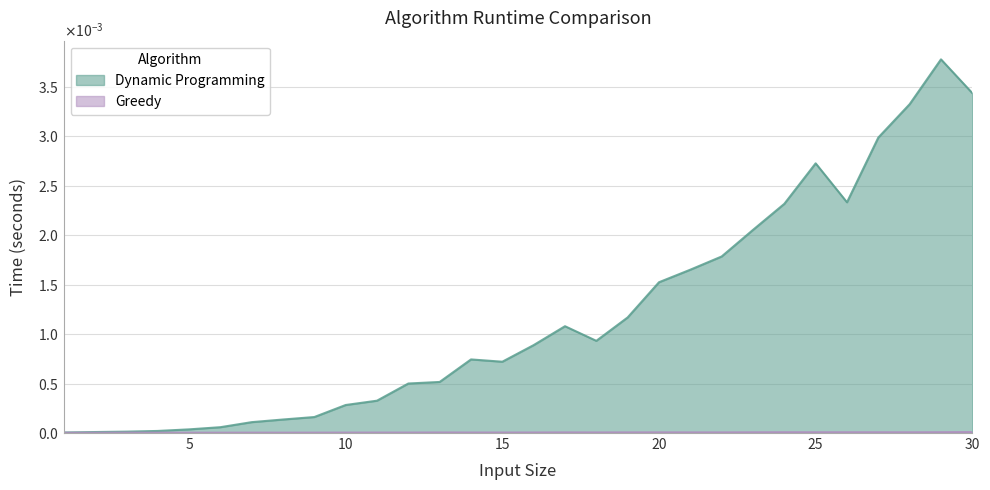

Count the number of data series in this chart.

2